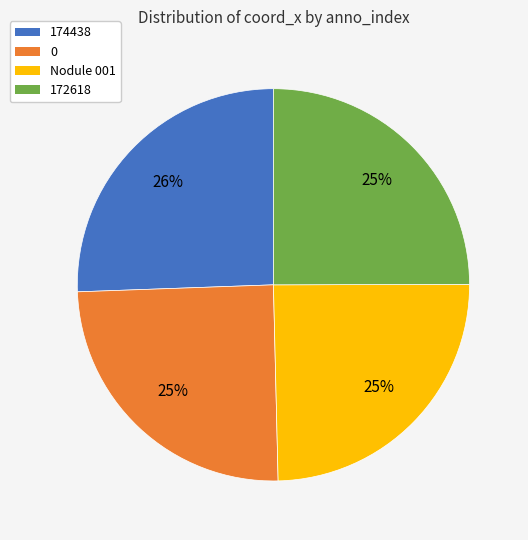

How many segments does this pie chart have?

4